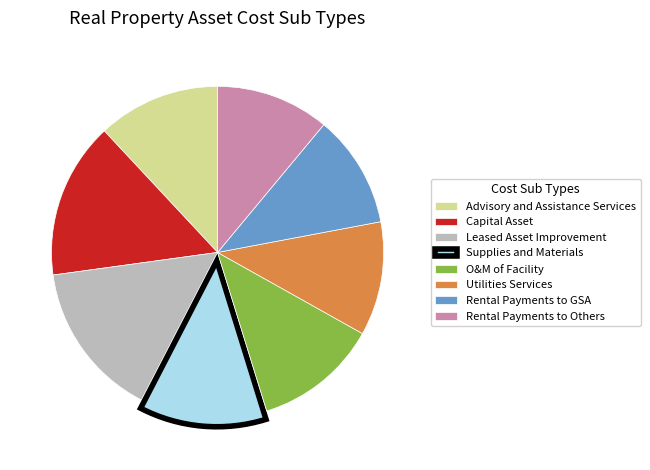

Combined, do O&M of Facility and Capital Asset account for over 50%?

No